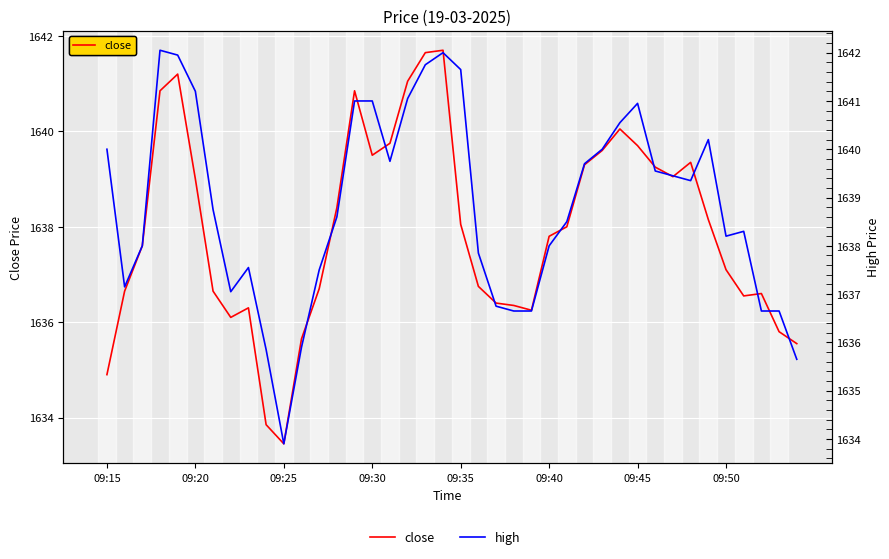

How many distinct data groups are displayed?

2